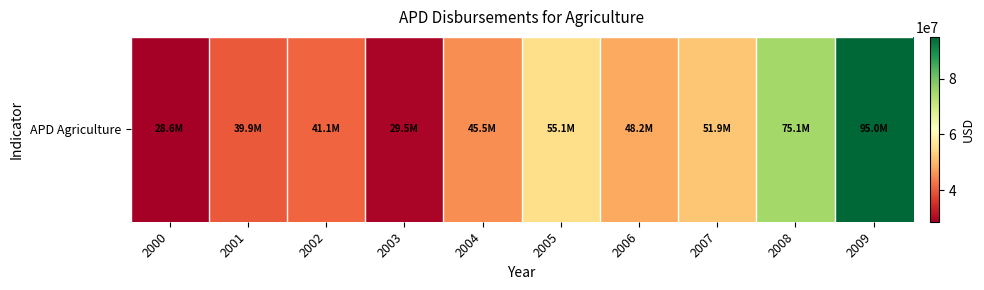

What is the difference between the maximum and minimum values?

66373782